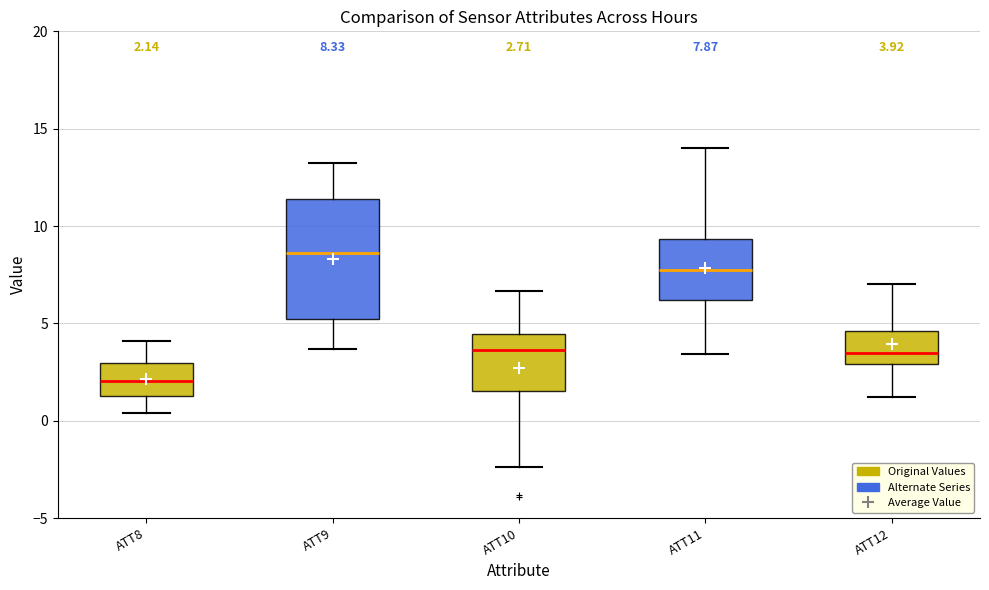

Which box's median line is the highest?

ATT9